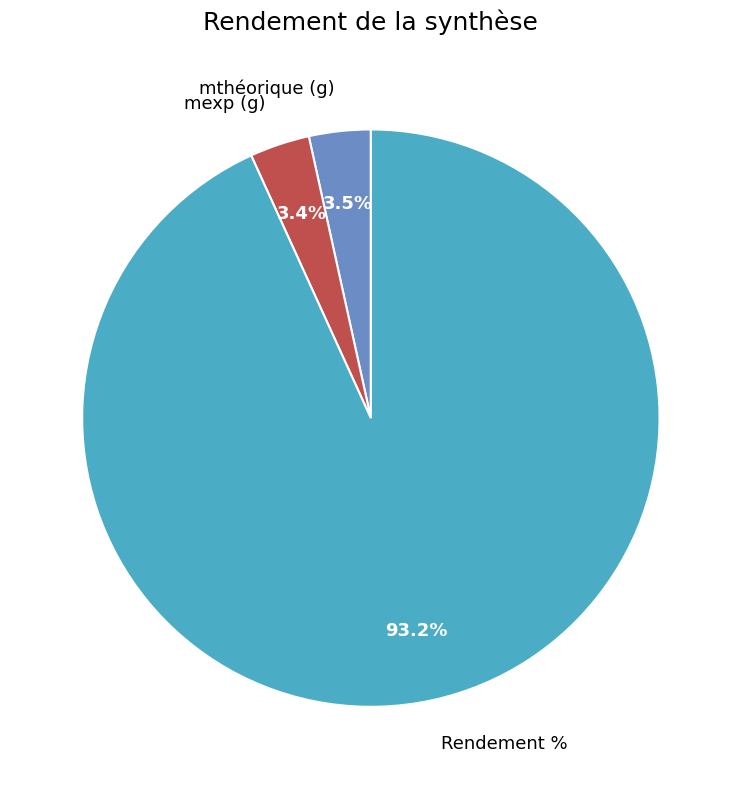

What is the majority slice?

Rendement %